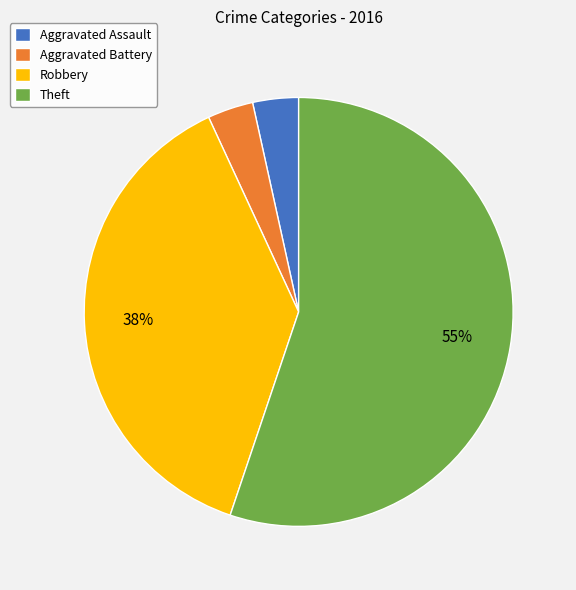

To the nearest percent, what portion does Aggravated Assault represent?

3%